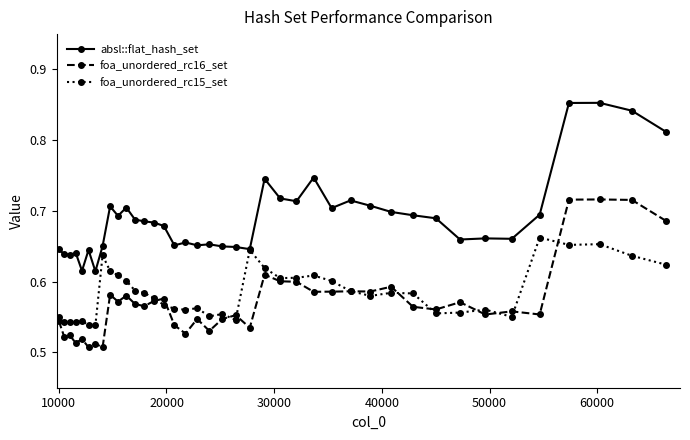

At how many categories does at least one series exceed 0?

40